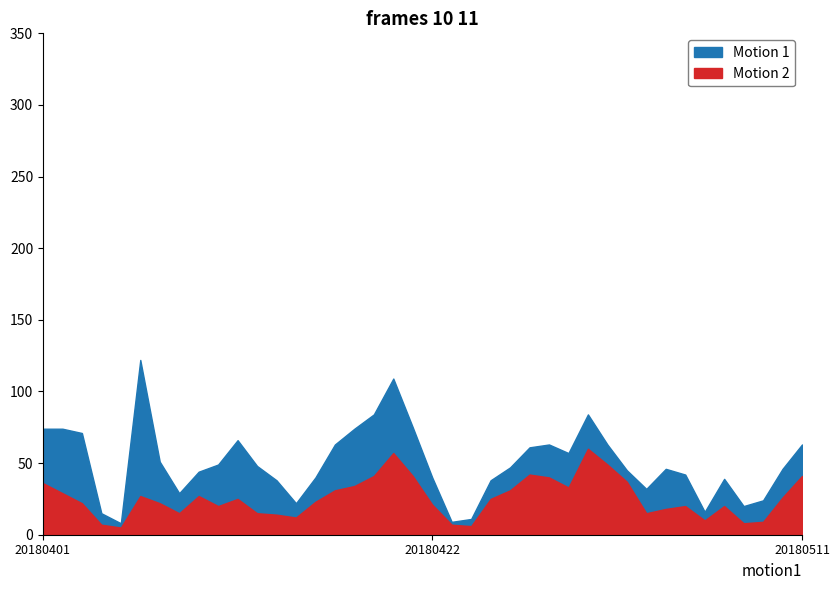

Is it true that pm10 equals 15 at 20180408?

False